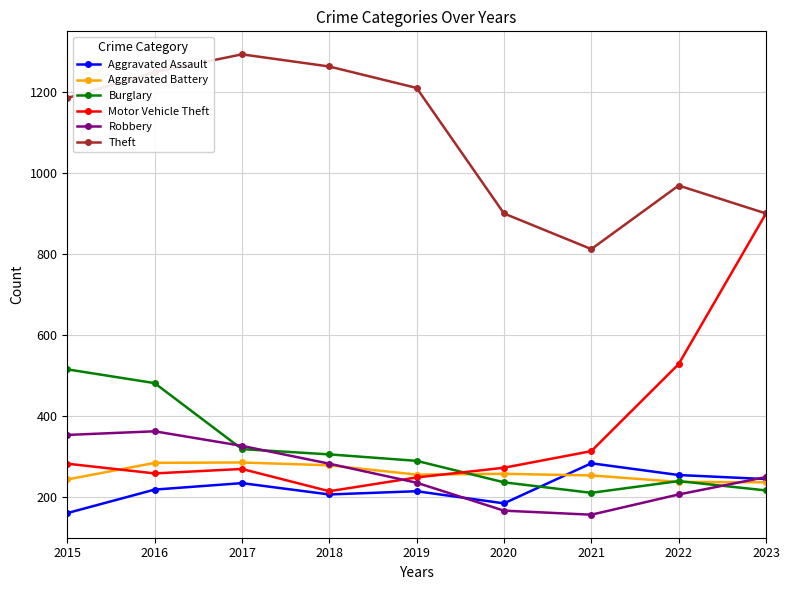

Where do Aggravated Assault and Burglary first cross each other?

2020 and 2021